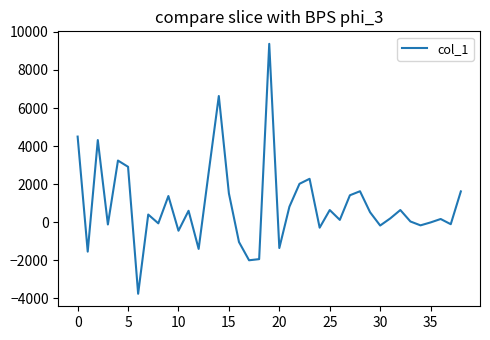

What is the smallest value displayed?

-3754.8